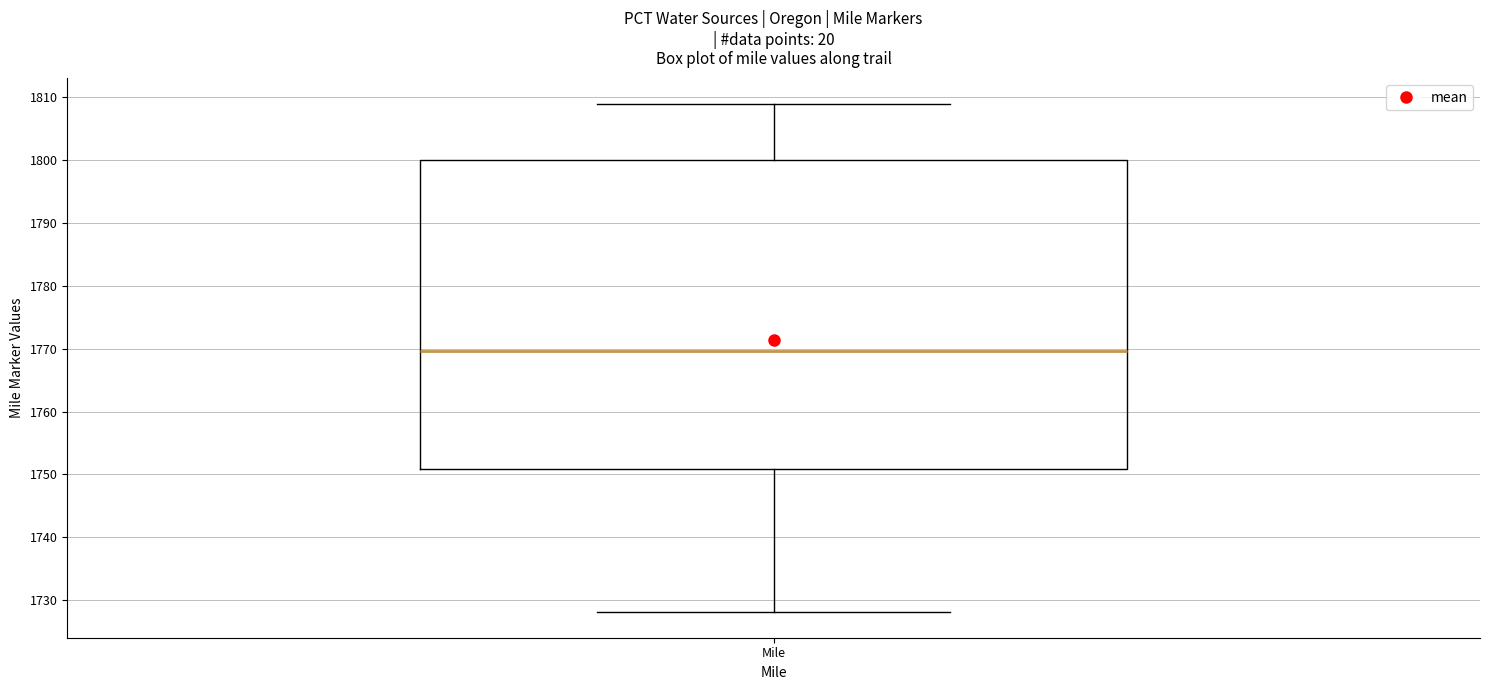

Read this box plot against the y-axis: the position of the median line, the range covered by the box, and the ends of both whiskers. The values are not printed on the chart, so give them approximately, as read against the axis.

median 1770, box 1751 to 1800, whiskers 1728 to 1809